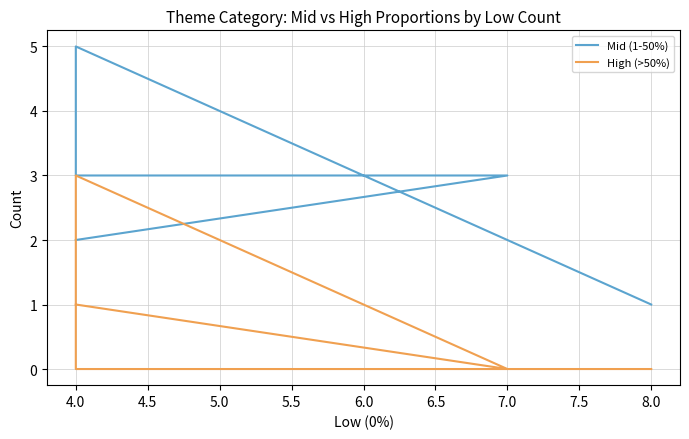

How many data points in Mid (1-50%) are above 3?

1